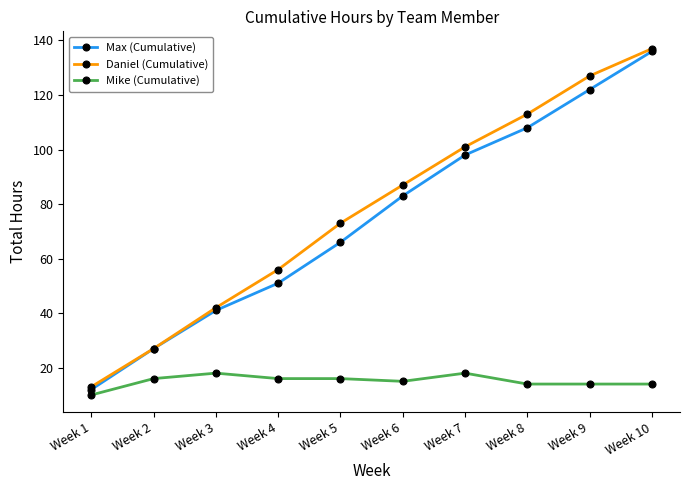

True or false: Mike (Cumulative) and Daniel (Cumulative) cross at least once.

False